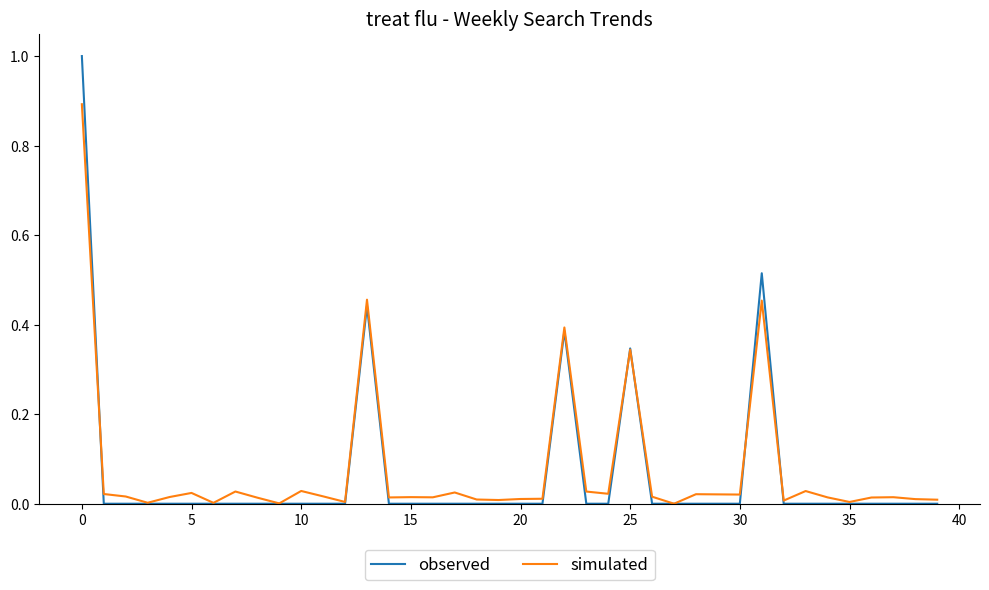

Which series has the largest range (max minus min)?

observed